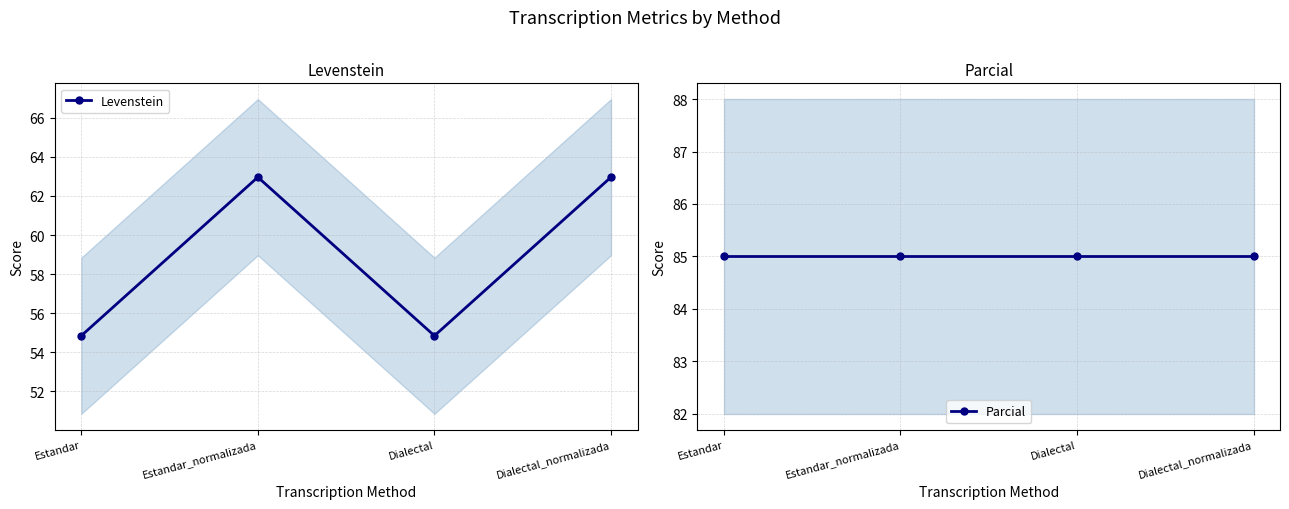

Where is the first local minimum for Levenstein?

Dialectal